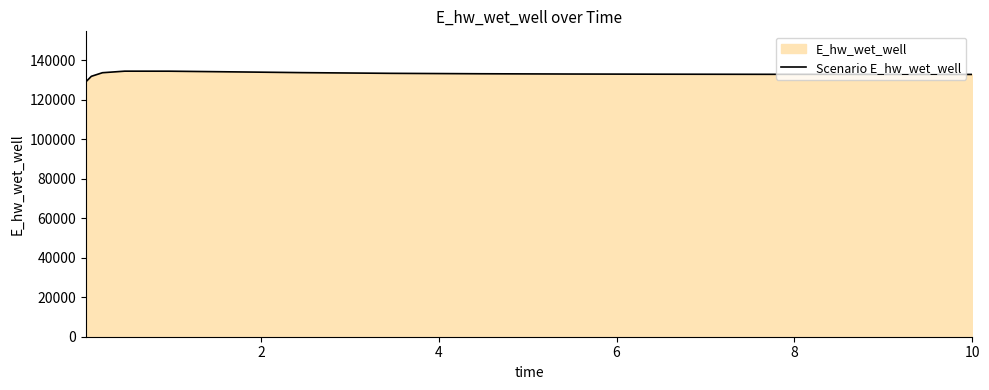

What is the smallest value displayed?

129009.7